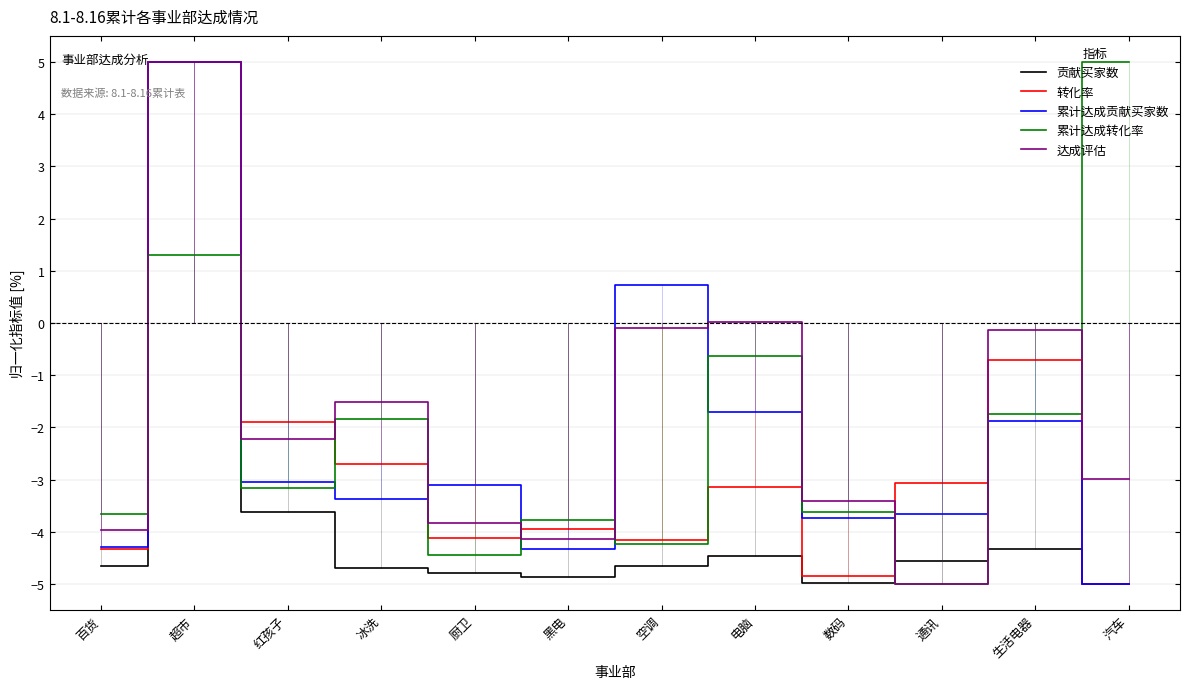

What is the highest value of the 贡献买家数 series?

5.0